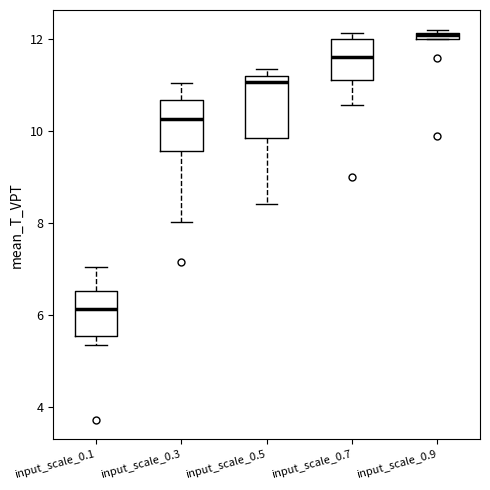

Comparing the boxes themselves (not the whiskers), which one is the tallest?

input_scale_0.5